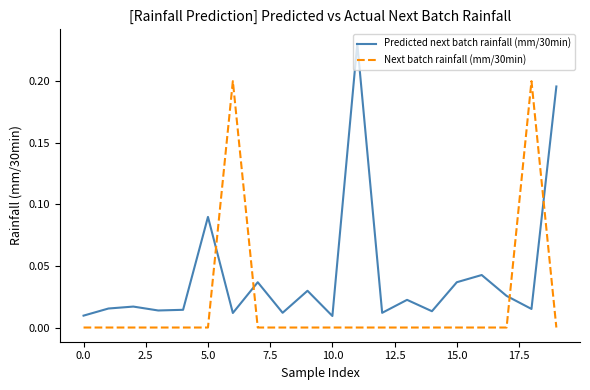

Which series has the largest range (max minus min)?

Predicted next batch rainfall (mm/30min)